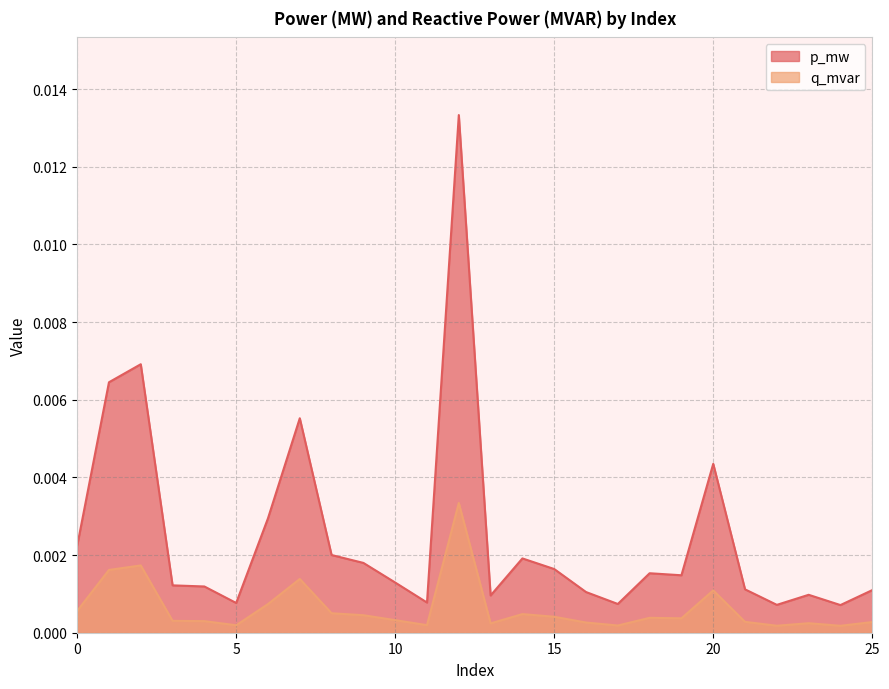

Which series has the widest spread of values?

p_mw